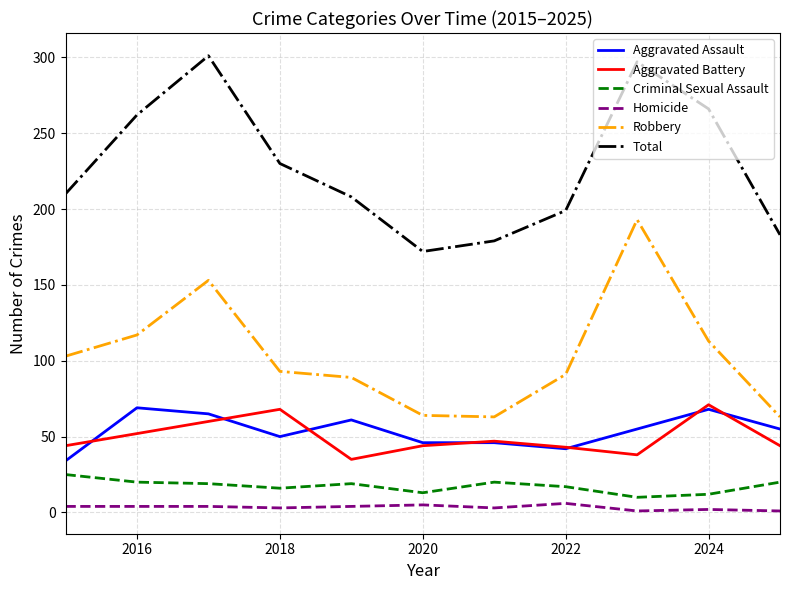

True or false: Criminal Sexual Assault and Homicide intersect in this chart.

False